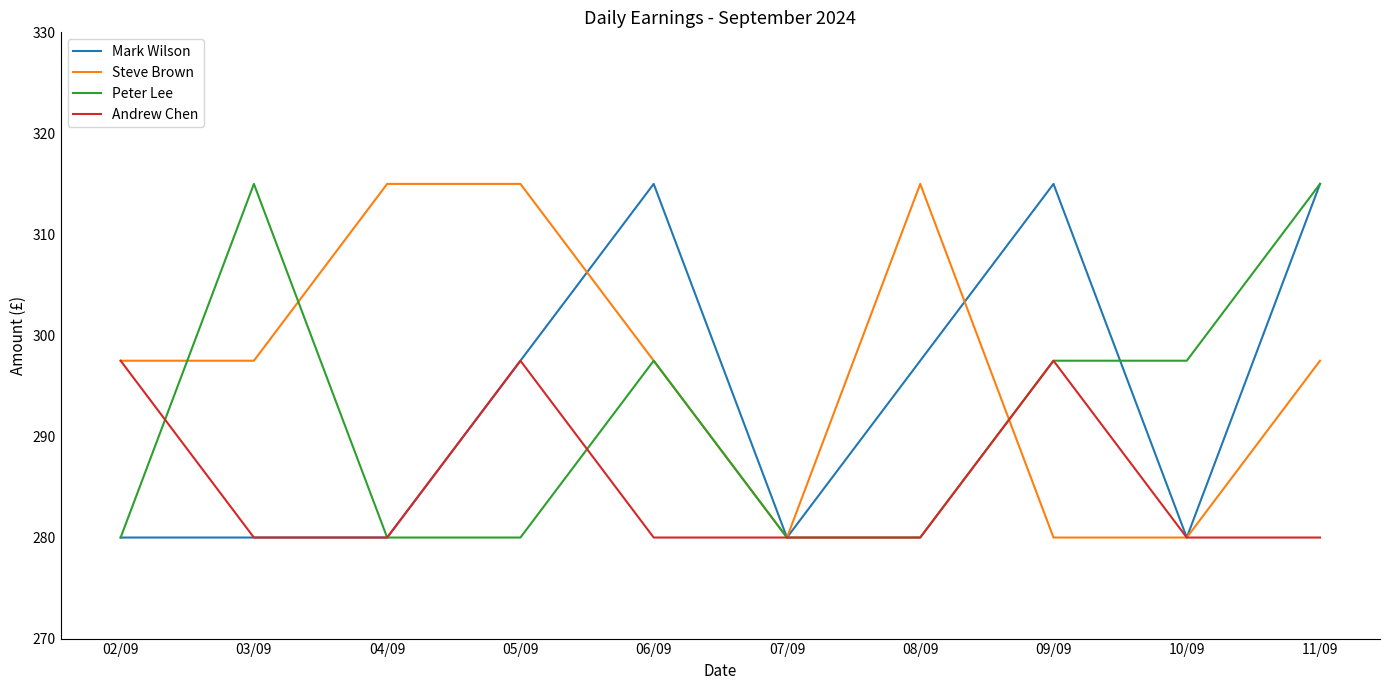

Does the chart display data point markers on the line(s)?

No